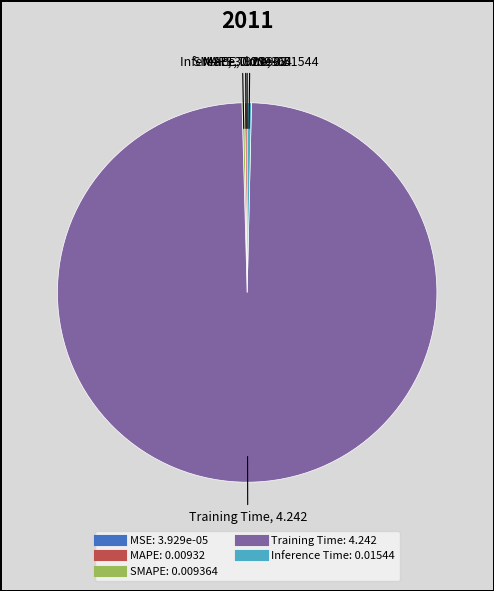

Which slice represents more than half of the pie?

Training Time